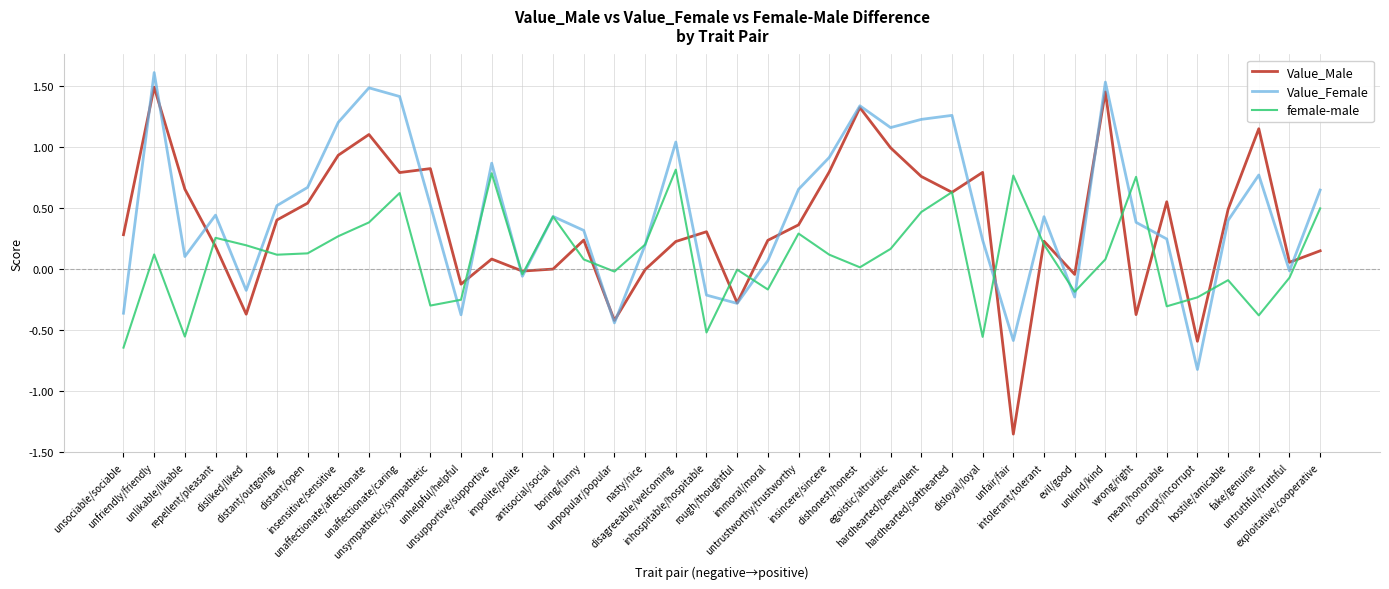

Which series has the widest spread of values?

Value_Male